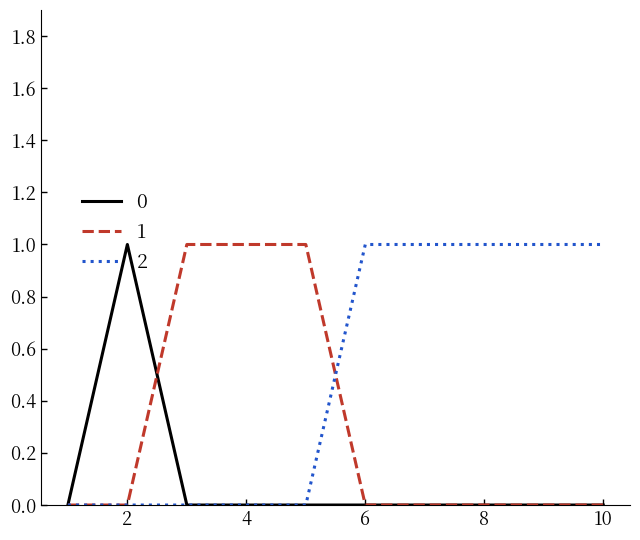

List the series in order of their overall mean, highest first.

2, 1, 0